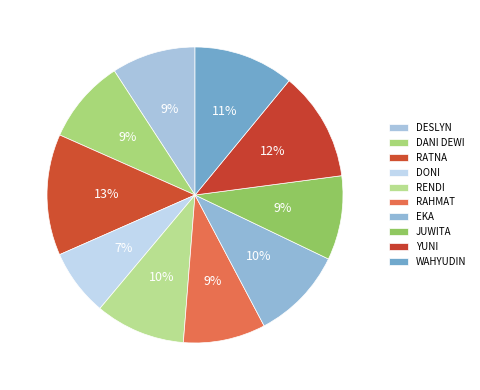

How many slices are in this pie chart?

10